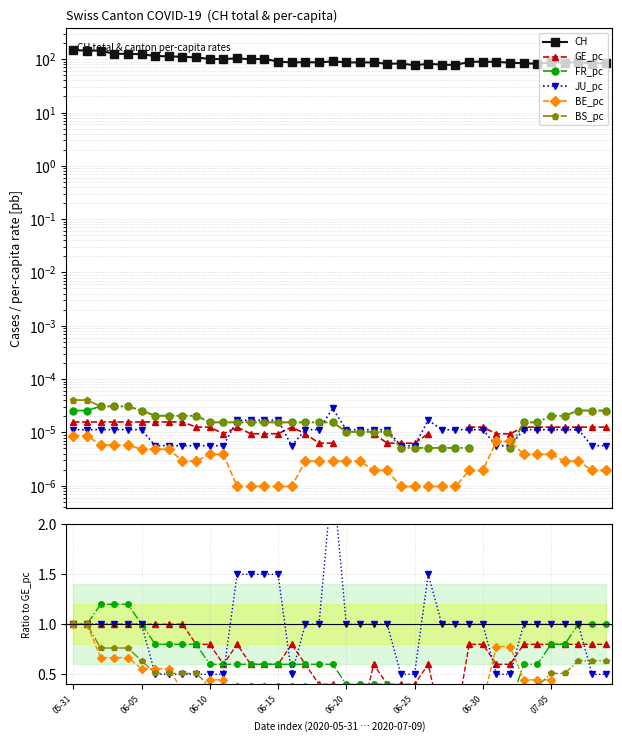

At which category does GE_pc reach its first local valley?

11